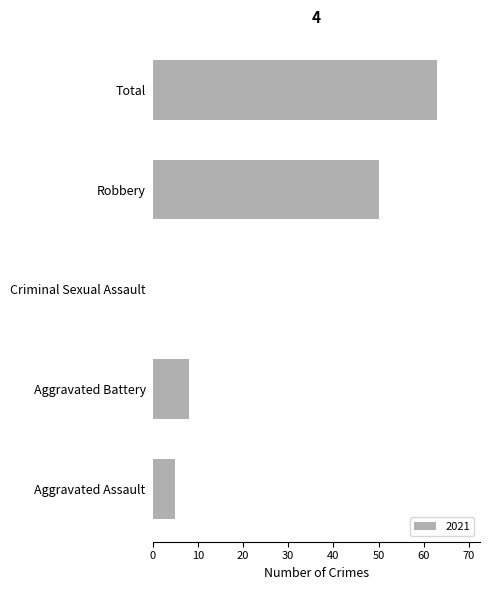

What is the greatest value displayed?

63